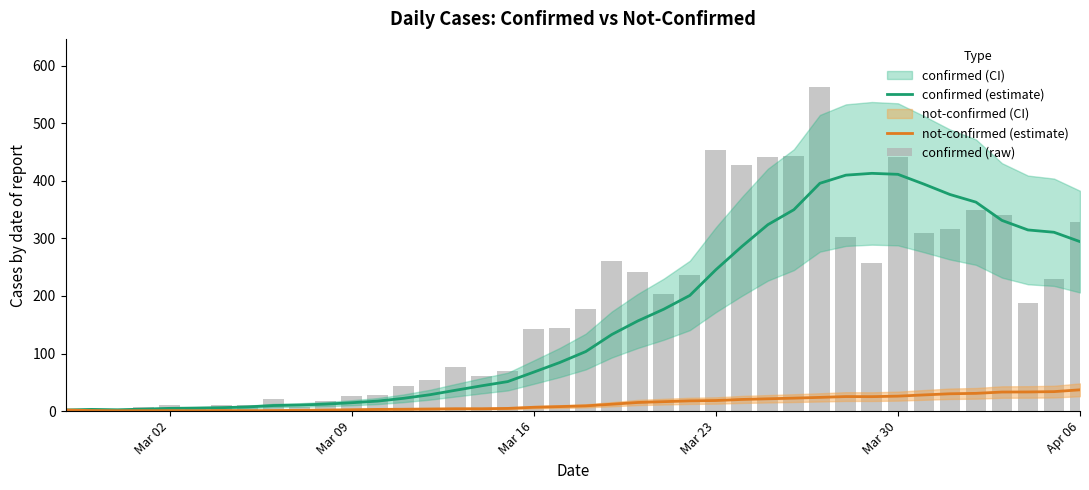

Reading left to right, what are all the values shown in this chart?

confirmed (estimate): 2.0	3.0	2.3	3.5	4.8	5.3	6.0	7.3	9.7	10.6	12.1	14.6	17.4	22.3	28.4	36.3	44.0	51.3	67.7	84.4	103.4	133.0	156.6	177.0	200.9	245.4	285.9	323.7	349.7	395.6	409.7	412.9	411.1	394.1	376.1	362.9	331.1	314.6	310.6	294.3
not-confirmed (estimate): 2.0	1.0	0.7	0.8	0.8	0.7	1.0	0.9	1.0	1.4	1.9	2.4	3.0	3.3	3.7	4.1	4.1	4.7	6.7	7.9	9.1	12.0	15.0	16.4	17.9	18.4	20.3	21.4	22.6	23.9	25.3	25.1	26.0	28.1	30.1	30.9	33.1	33.3	33.9	37.0
confirmed (raw): 2.0	4.0	1.0	7.0	10.0	8.0	10.0	11.0	21.0	7.0	18.0	27.0	28.0	44.0	54.0	76.0	61.0	69.0	142.0	145.0	177.0	261.0	241.0	204.0	236.0	454.0	428.0	442.0	443.0	562.0	303.0	258.0	442.0	309.0	316.0	350.0	340.0	187.0	230.0	328.0